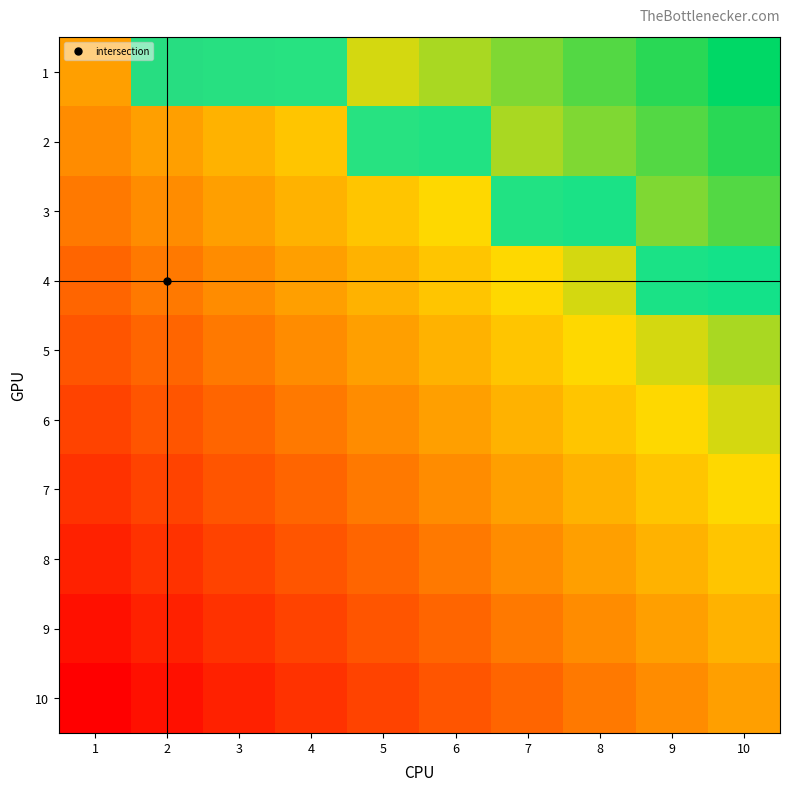

How many distinct data groups are displayed?

10